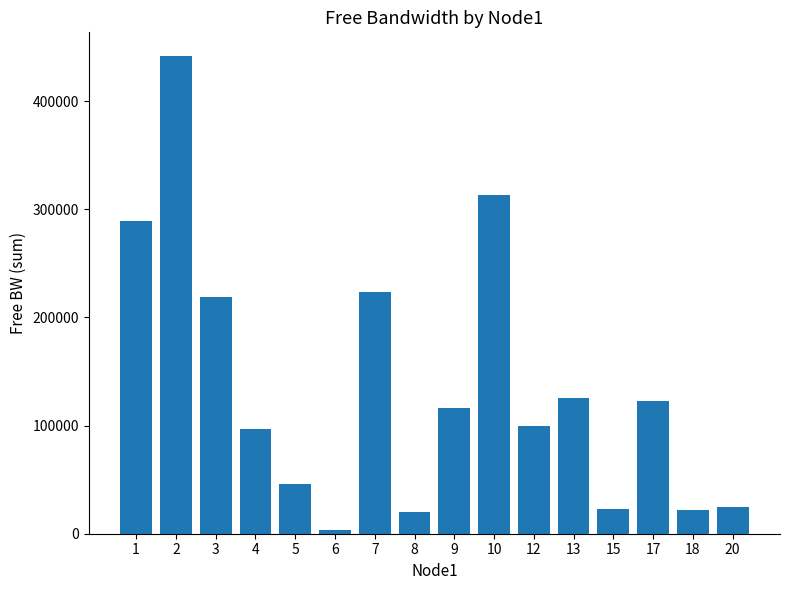

What is the difference between the values at 7 and 2?

217821.8